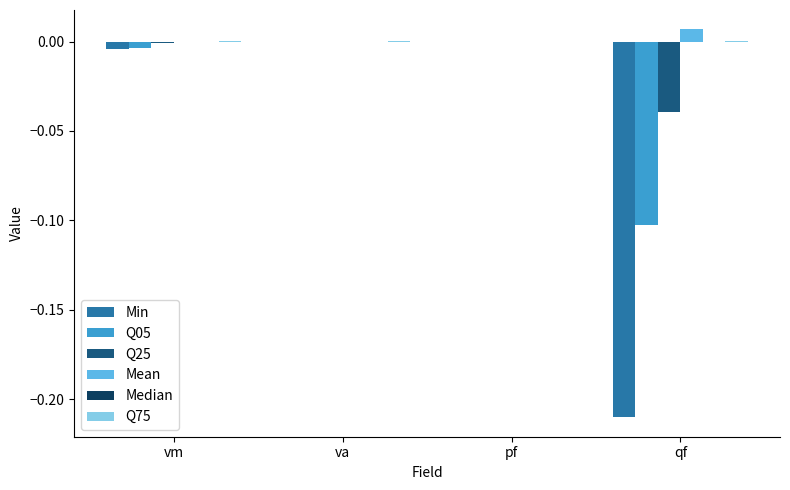

Between pf and qf, which series saw the biggest shift?

Min